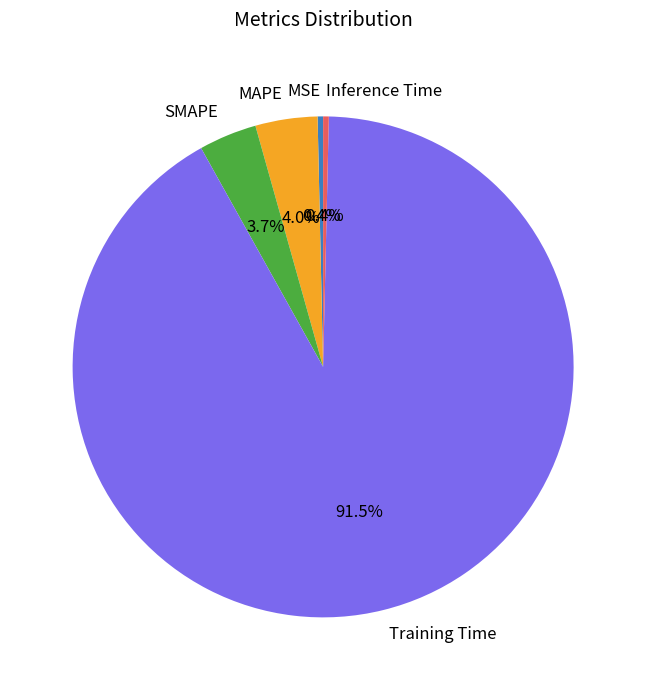

How much of the chart is everything except MSE?

99.6%